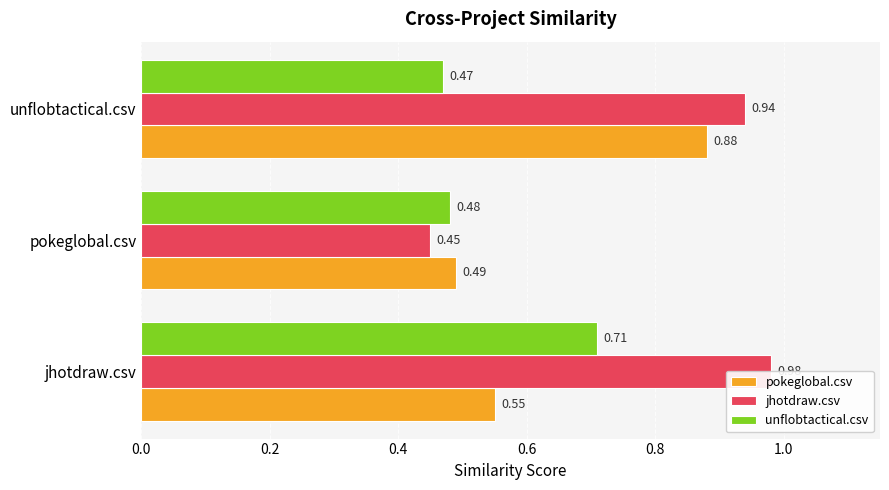

Reading left to right, transcribe all the data shown in this chart.

pokeglobal.csv: 0.6	0.5	0.9
jhotdraw.csv: 1.0	0.5	0.9
unflobtactical.csv: 0.7	0.5	0.5